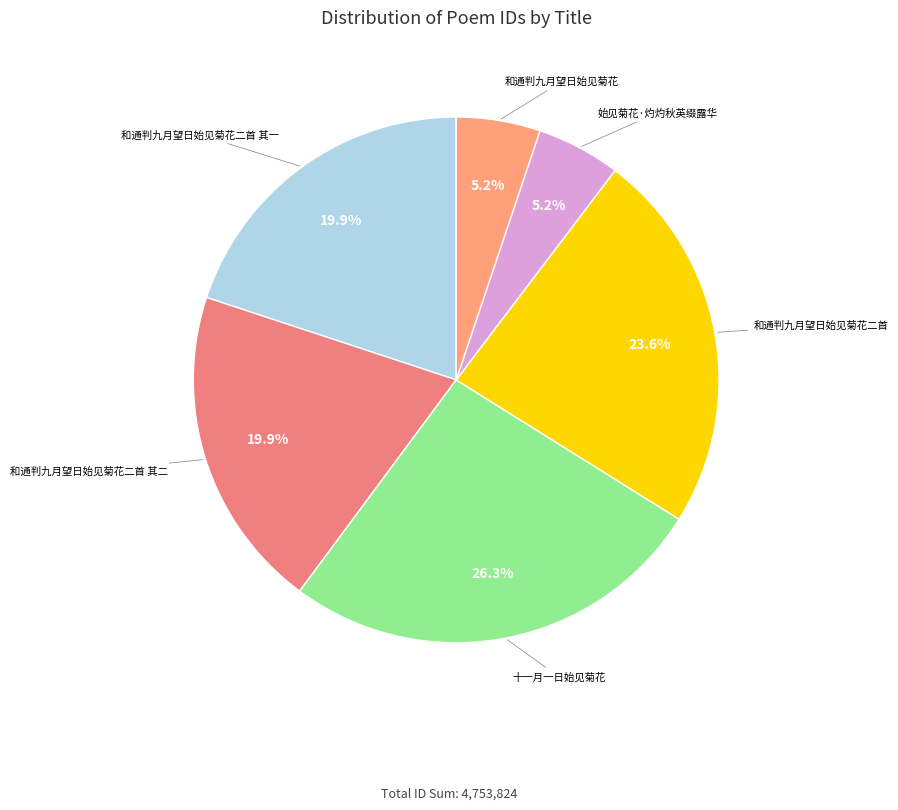

To the nearest percent, what portion does 始见菊花·灼灼秋英缀露华 represent?

5%